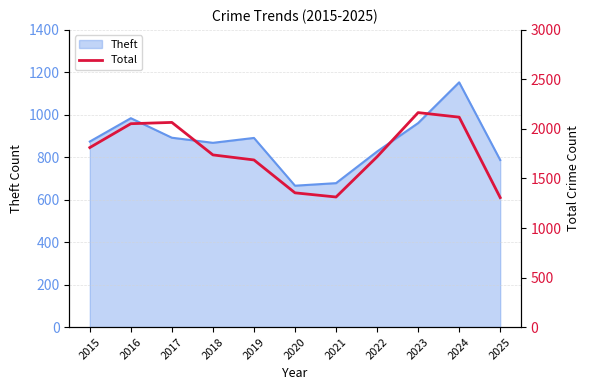

What is the smallest value displayed?

1307